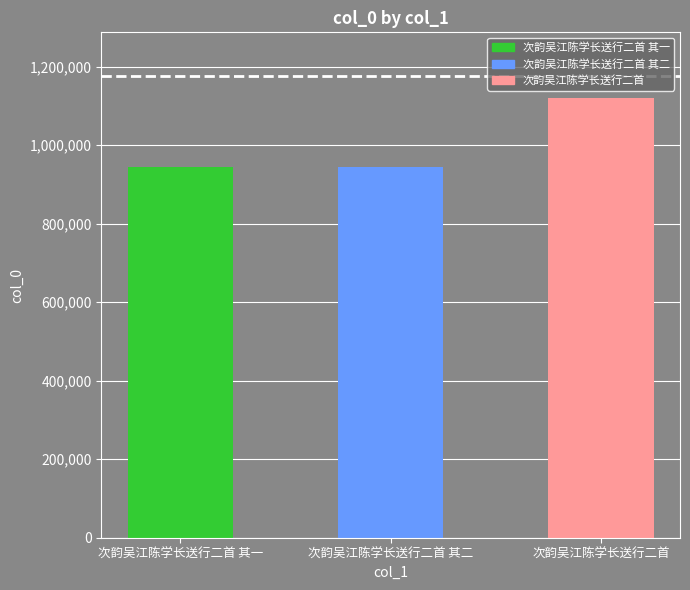

Which category has the highest value across all series?

次韵吴江陈学长送行二首